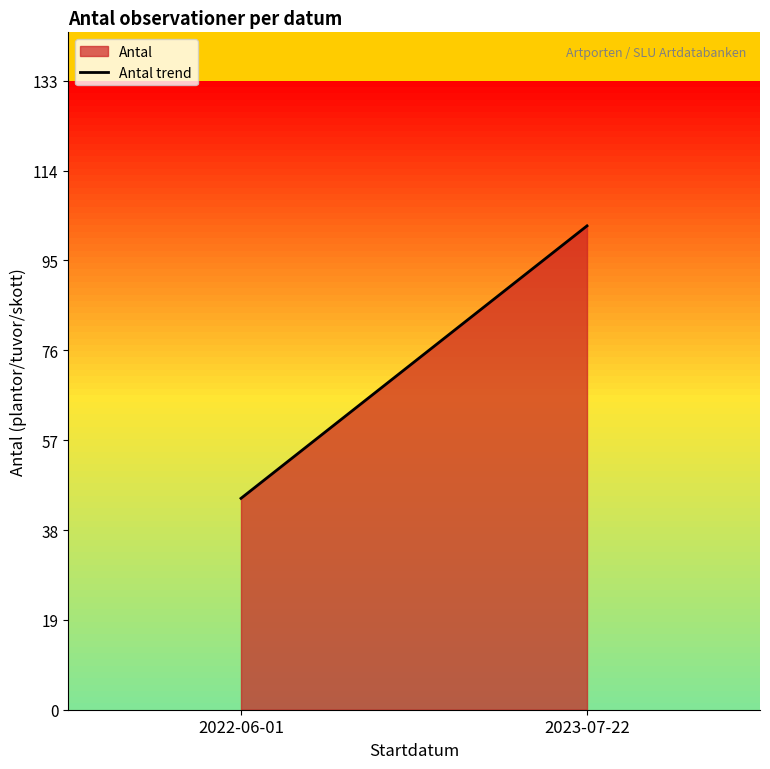

List the labels in order of value, smallest first.

2022-06-01, 2023-07-22